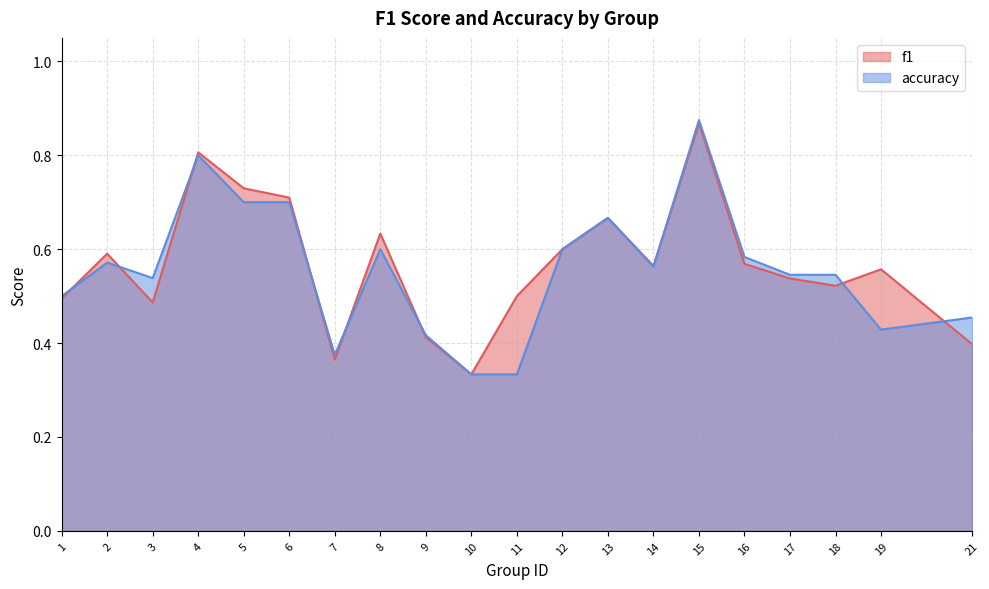

What value does the accuracy series have at 14?

0.6